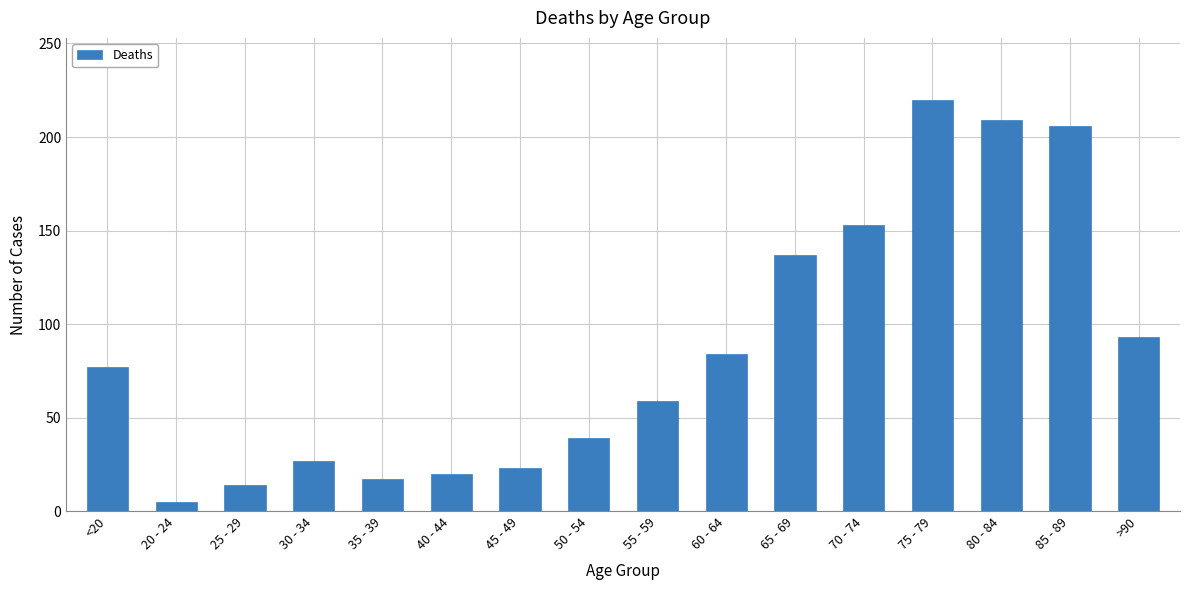

How many bars are there in total?

16